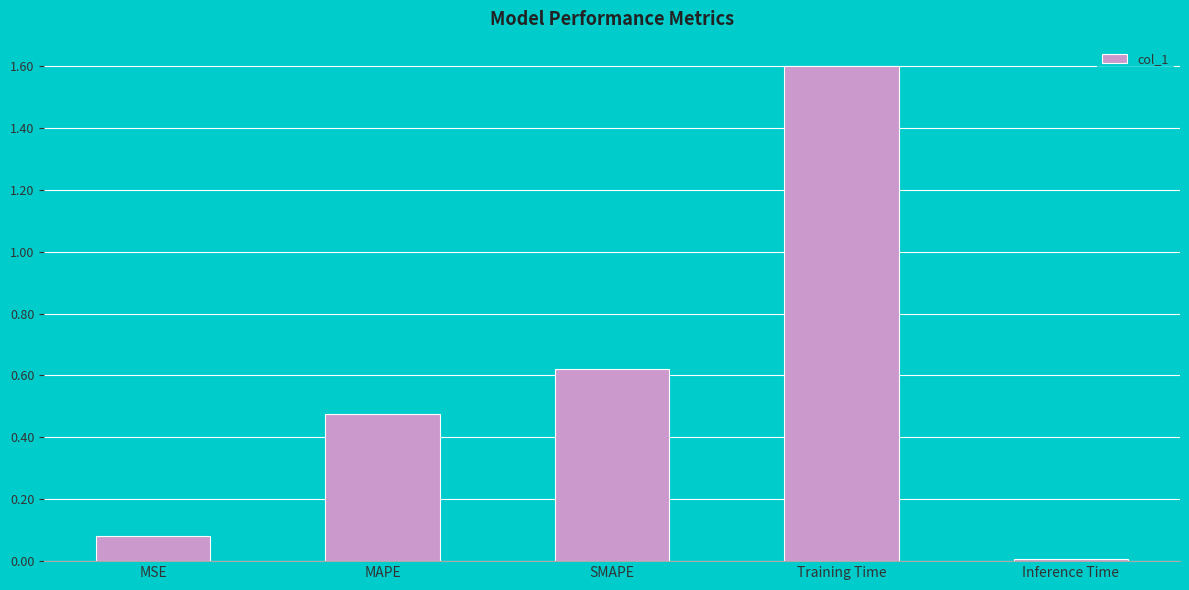

Rank the categories by value from lowest to highest.

Inference Time, MSE, MAPE, SMAPE, Training Time